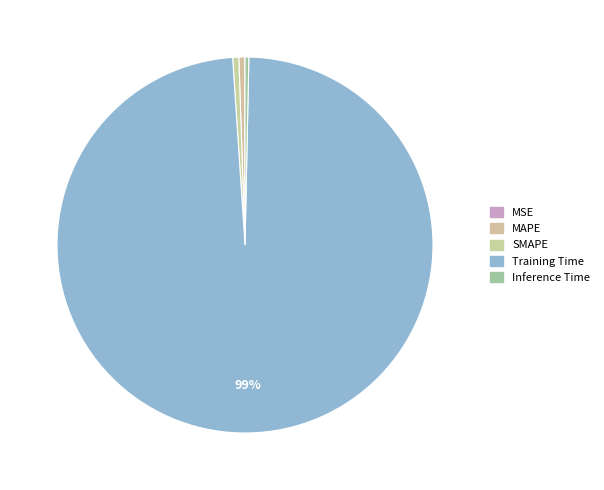

What portion of the pie excludes MSE?

100.0%